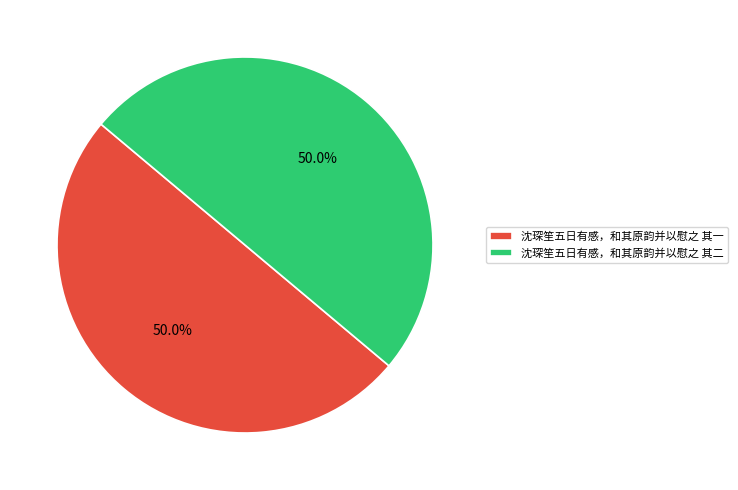

To the nearest percent, what is the combined percentage of 沈琛笙五日有感，和其原韵并以慰之 其一 and 沈琛笙五日有感，和其原韵并以慰之 其二?

100%